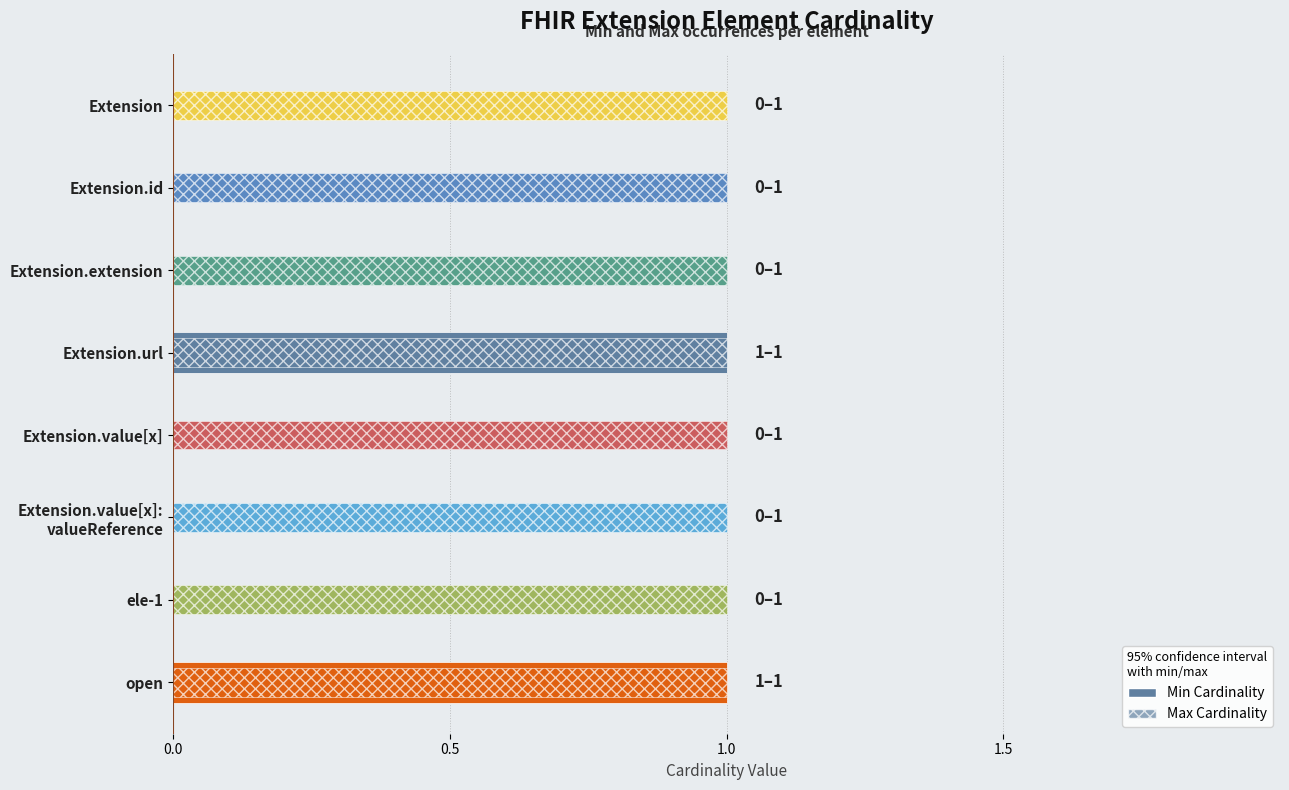

How many categories are shown in the chart?

8